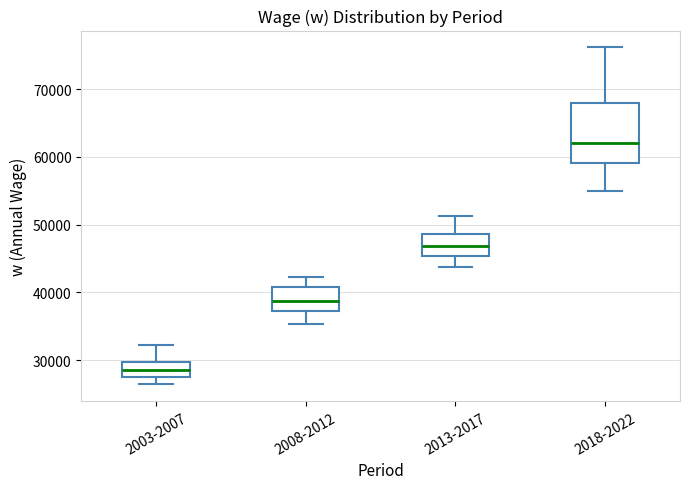

Reading left to right, transcribe this box plot: for each box, give where its median line is, the range the box spans, and where its two whiskers end, as read against the y-axis. The values are not printed on the chart, so give them approximately, as read against the axis.

2003-2007: median 29000, box 27000 to 30000, whiskers 26000 to 32000
2008-2012: median 39000, box 37000 to 41000, whiskers 35000 to 42000
2013-2017: median 47000, box 45000 to 49000, whiskers 44000 to 51000
2018-2022: median 62000, box 59000 to 68000, whiskers 55000 to 76000